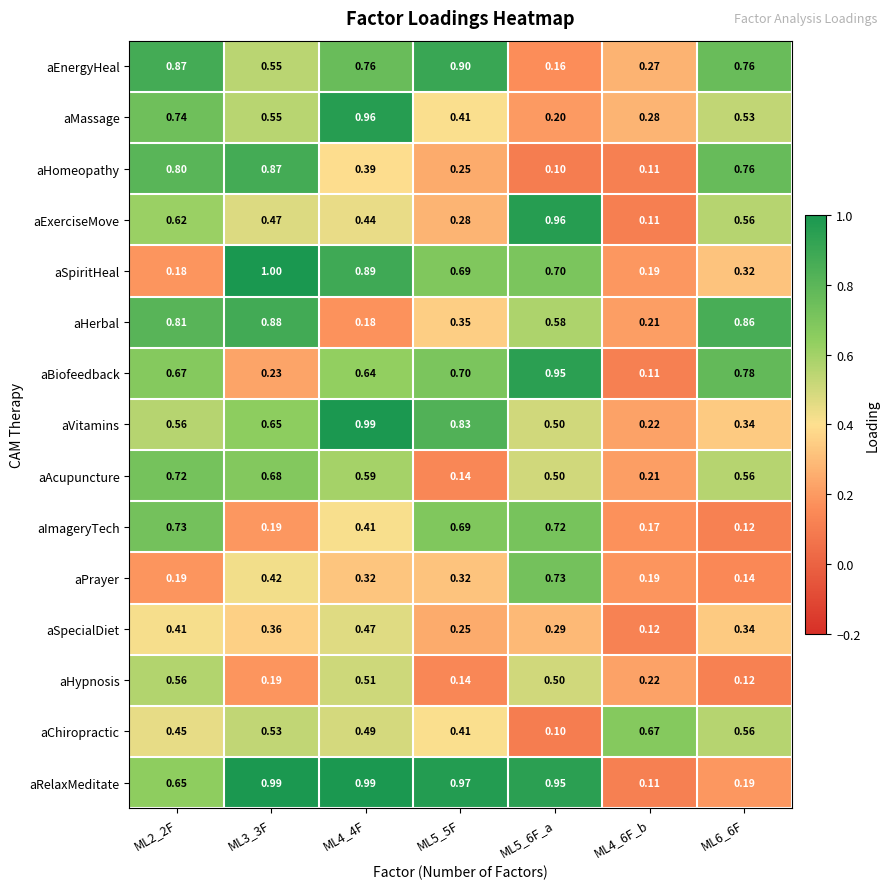

Which series has the largest total across all categories?

aRelaxMeditate